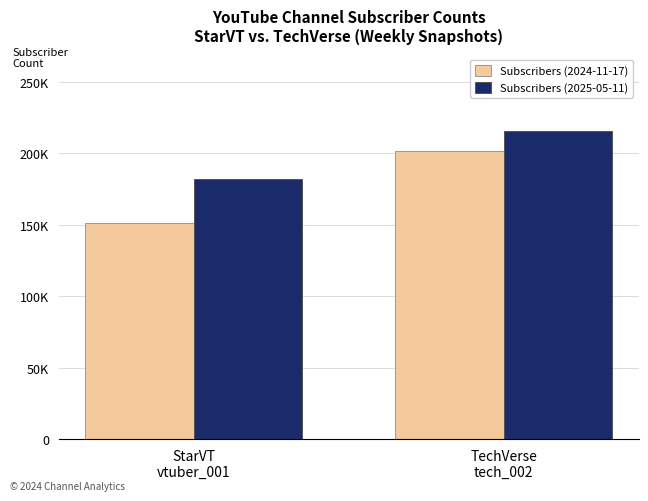

At which label does Subscribers (2024-11-17) reach its minimum?

StarVT
vtuber_001